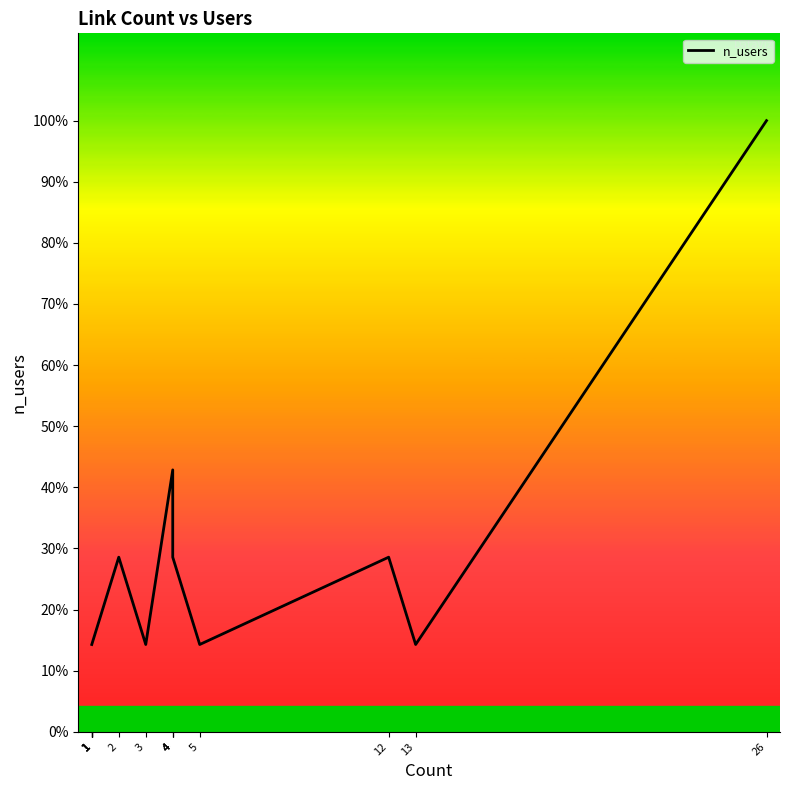

Reading left to right, extract all data points from this chart.

1	1	1	1	1	1	2	1	3	2	2	1	2	1	7